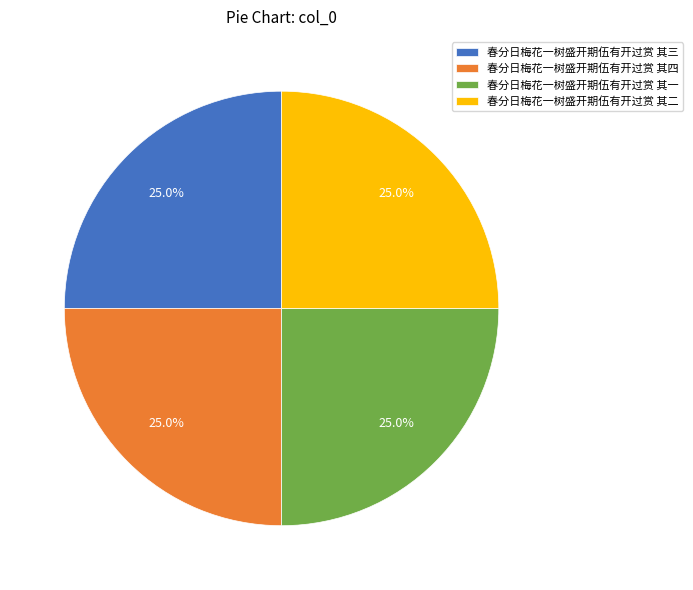

The 春分日梅花一树盛开期伍有开过赏 其四 slice represents 25% of the pie. True or false?

True